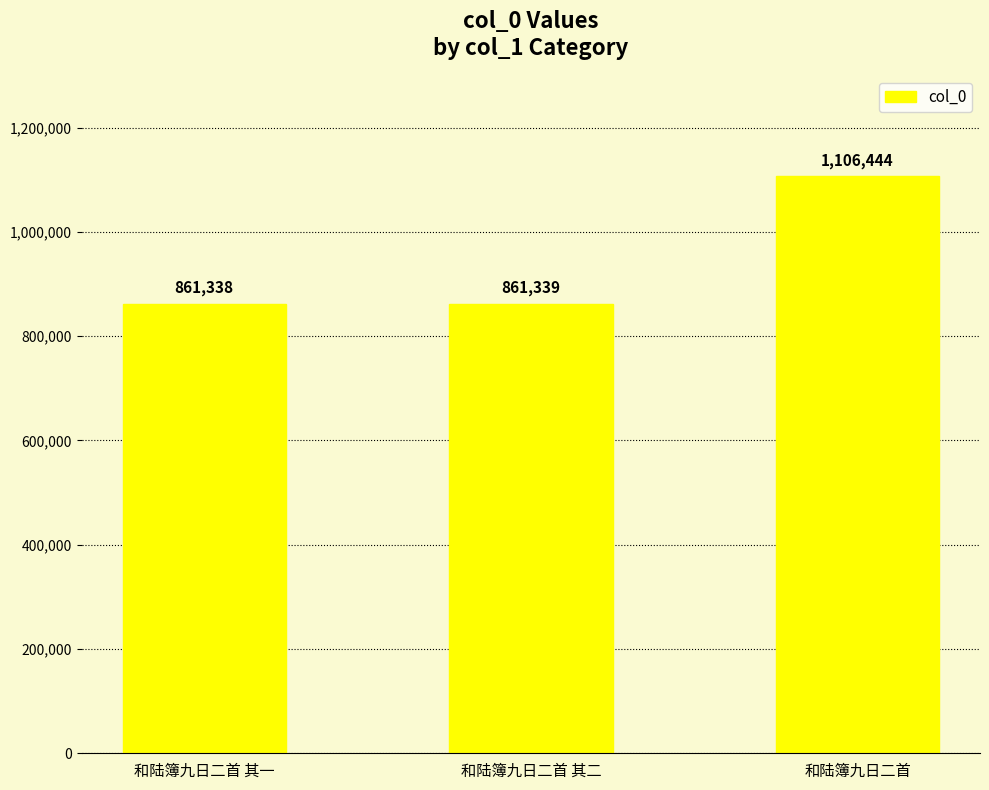

What is the label of the 2nd bar from the right?

和陆簿九日二首 其二